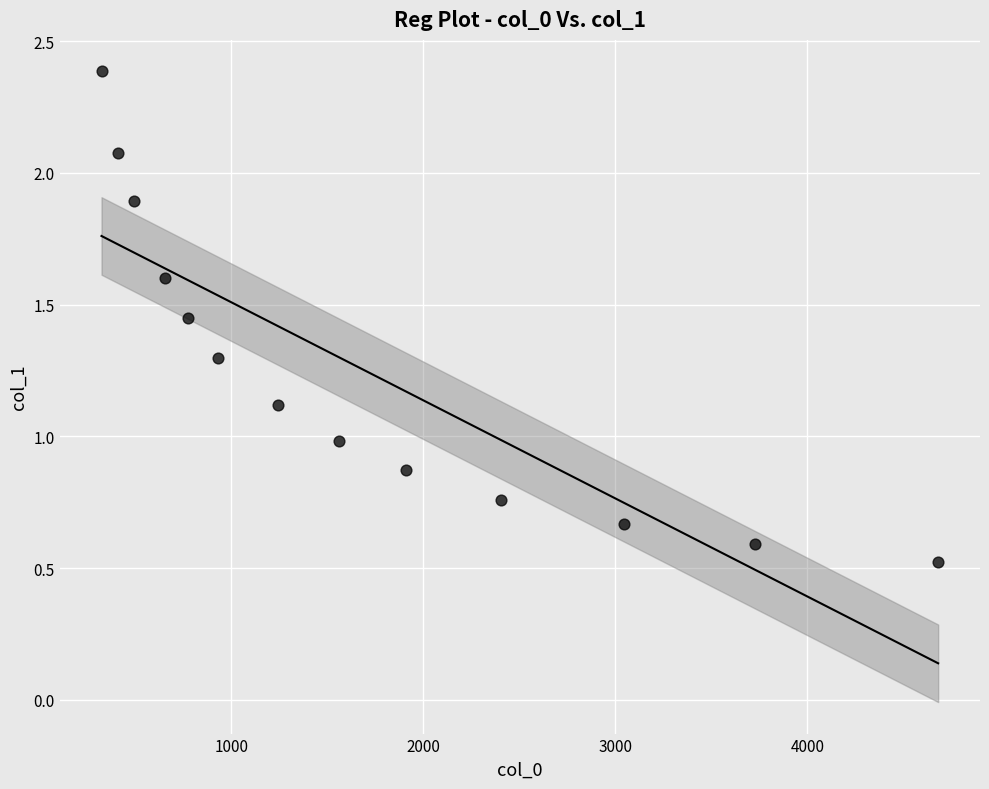

What is the range of X values (max minus min)?

4355.9